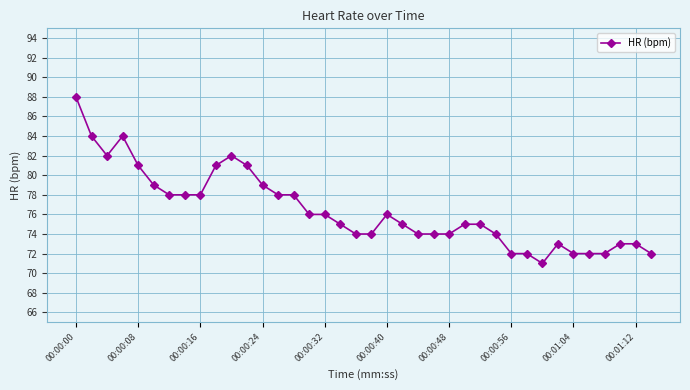

True or false: the data has more than 0 interior local peaks.

True